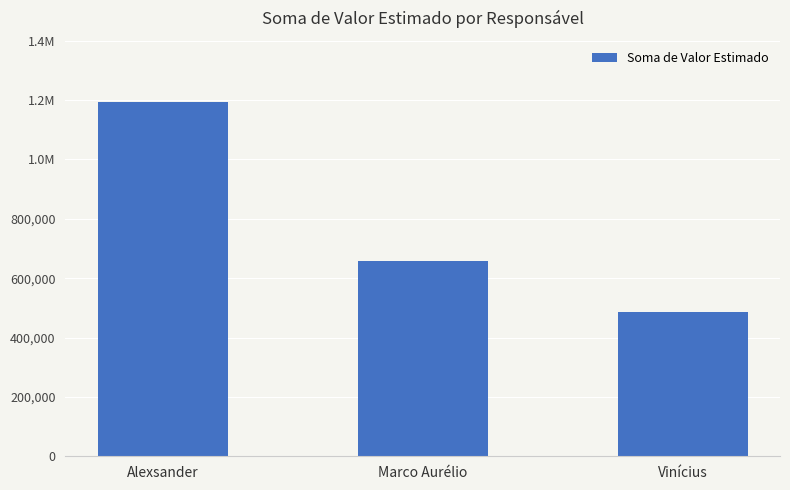

Are the bars horizontal?

No